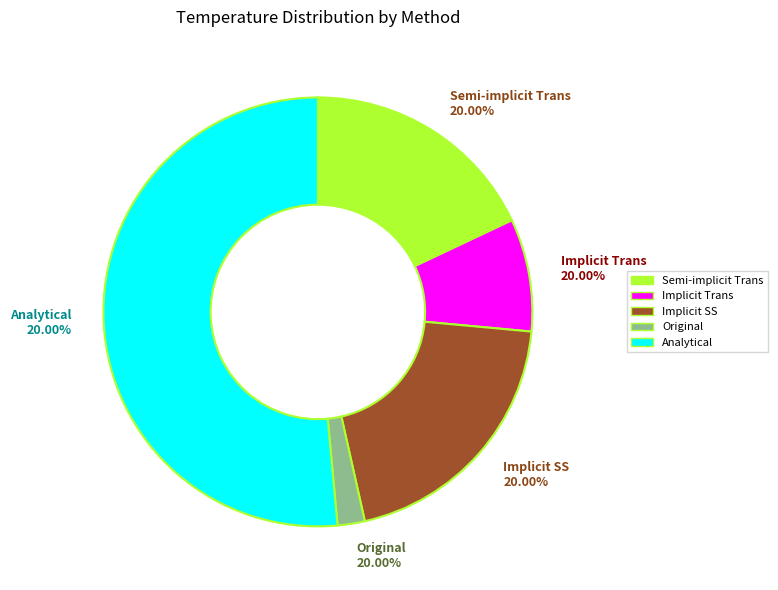

Is there any slice that represents more than half of the pie?

No